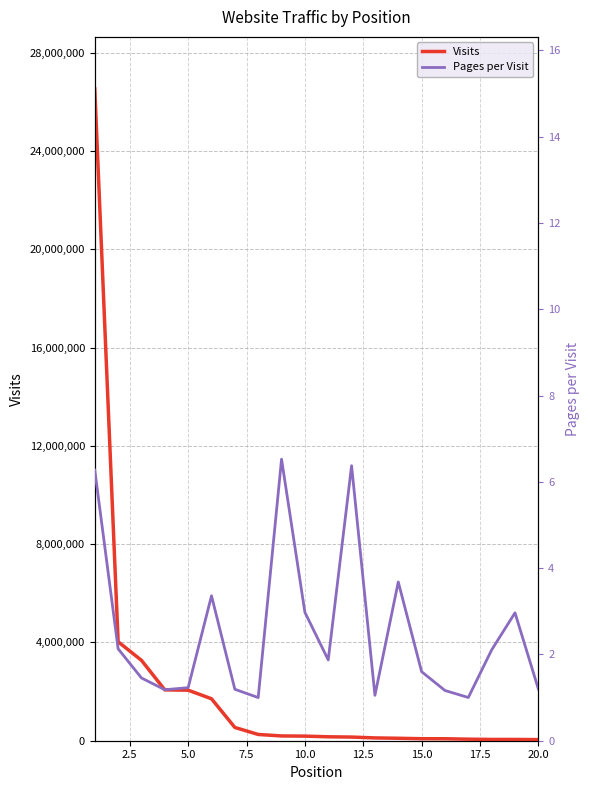

True or false: pages_per_visit and visits cross at least once.

False